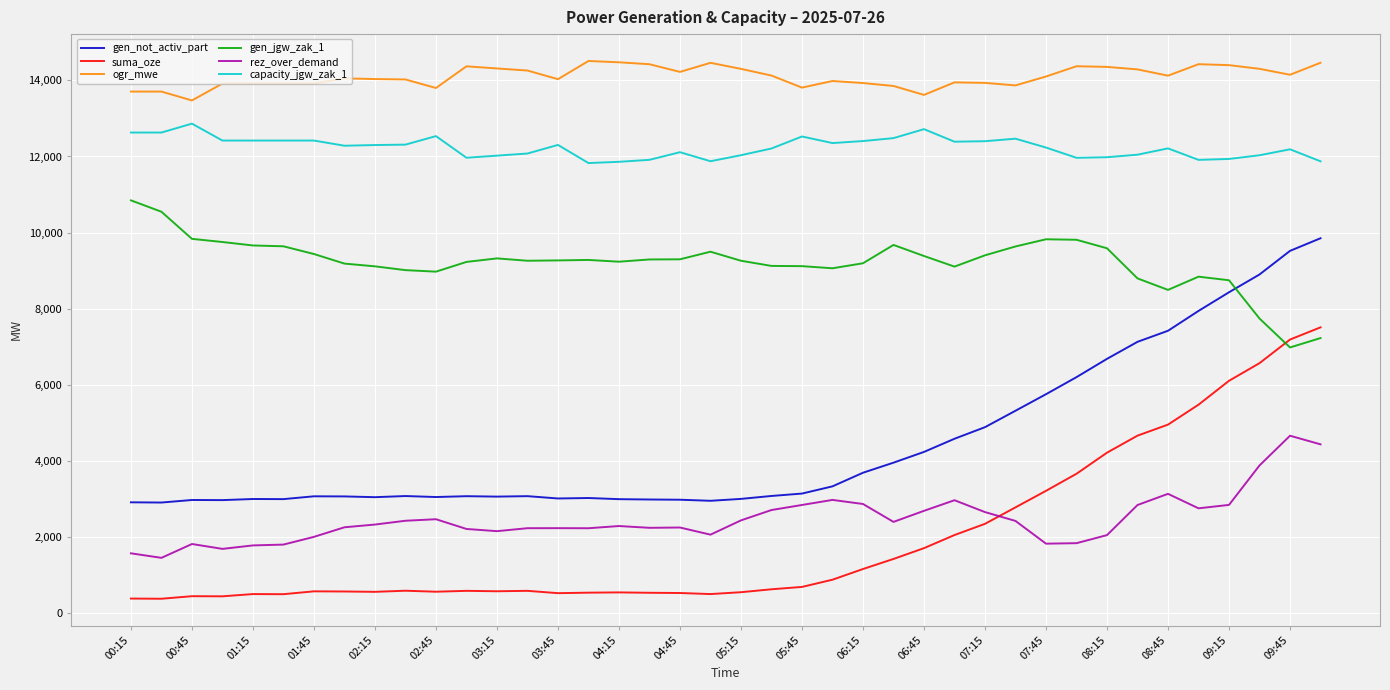

What is the maximum value shown in the chart?

14512